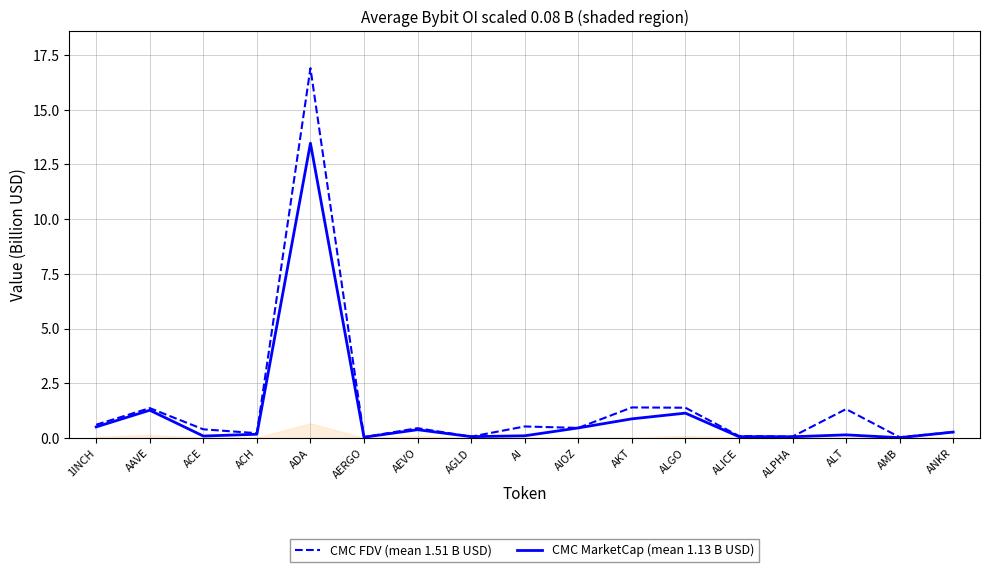

What is the label of the 16th point from the right?

AAVE